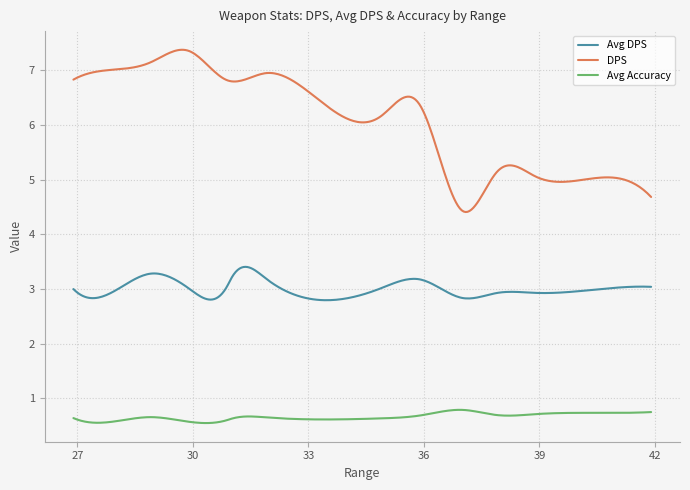

List the series in order of their peak value, lowest first.

Avg Accuracy, Avg DPS, DPS